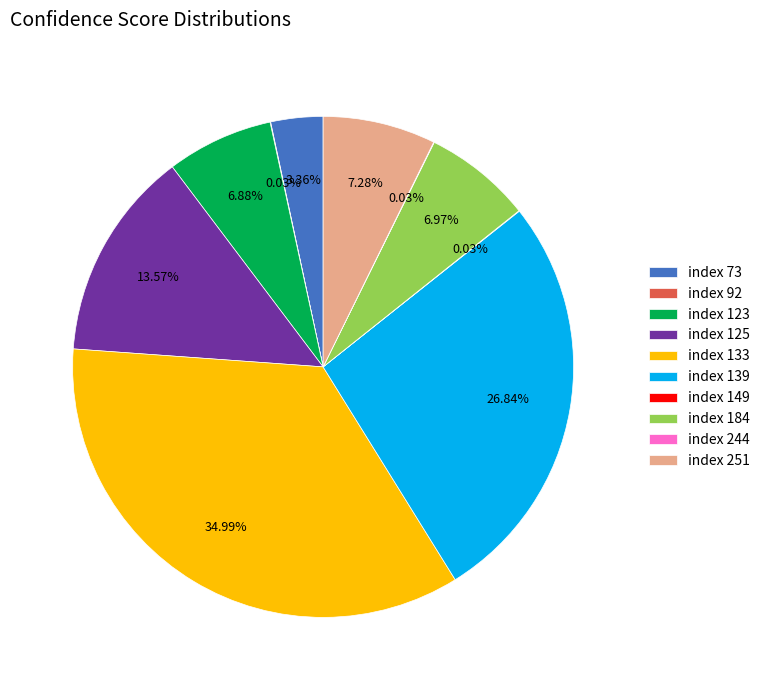

To the nearest percent, what is the average slice percentage?

10%